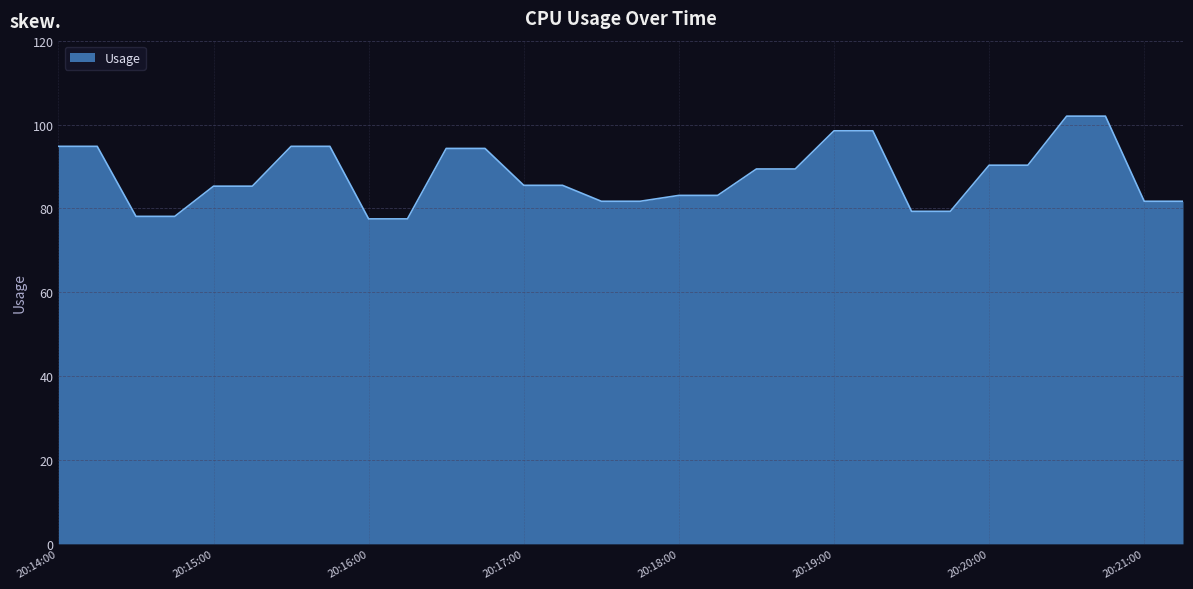

Does the chart display data point markers on the line(s)?

No